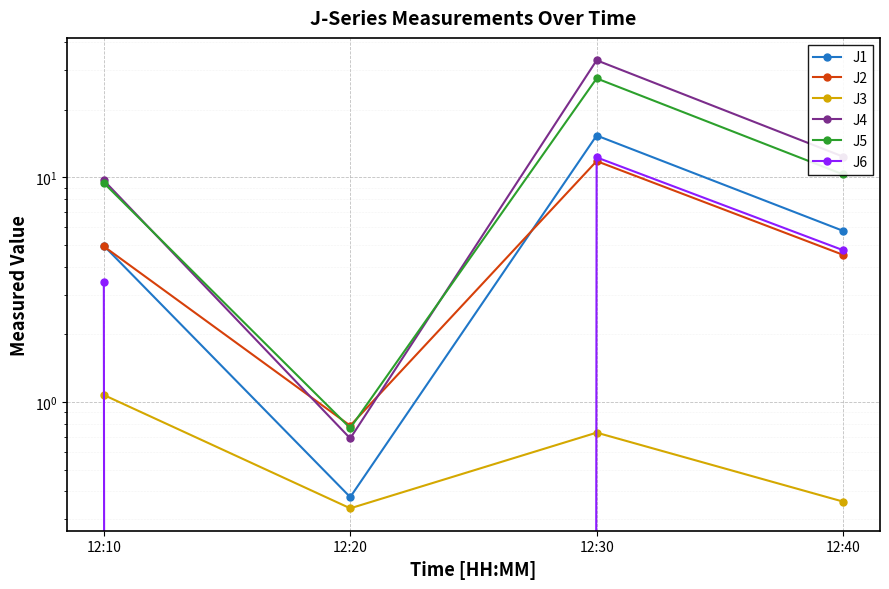

Which has a higher value, 12:40 or 12:20?

12:40